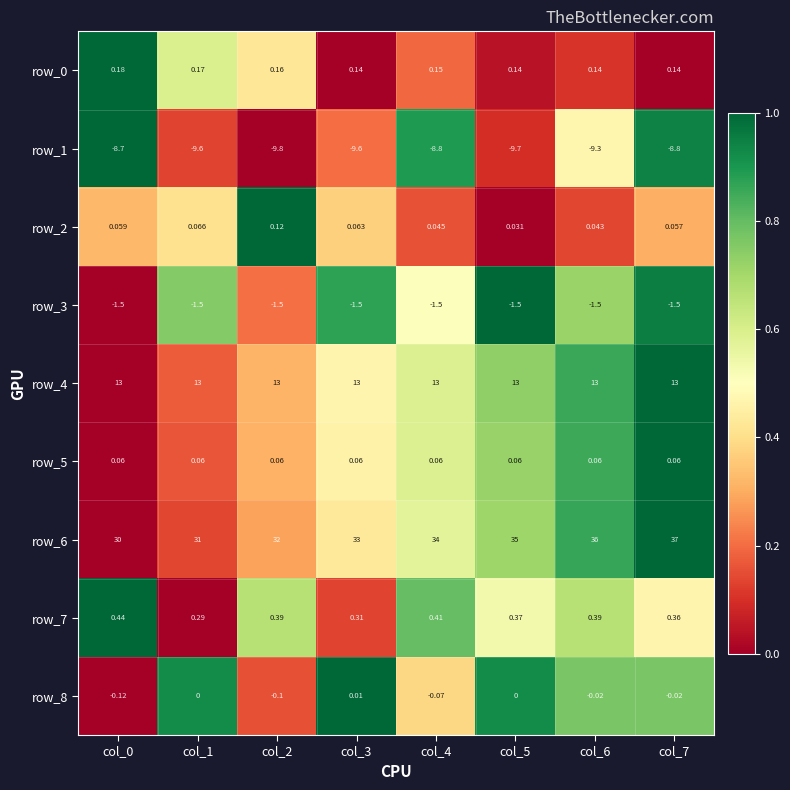

Is the value of row_8 at col_1 greater than the value of row_1 at col_5?

Yes